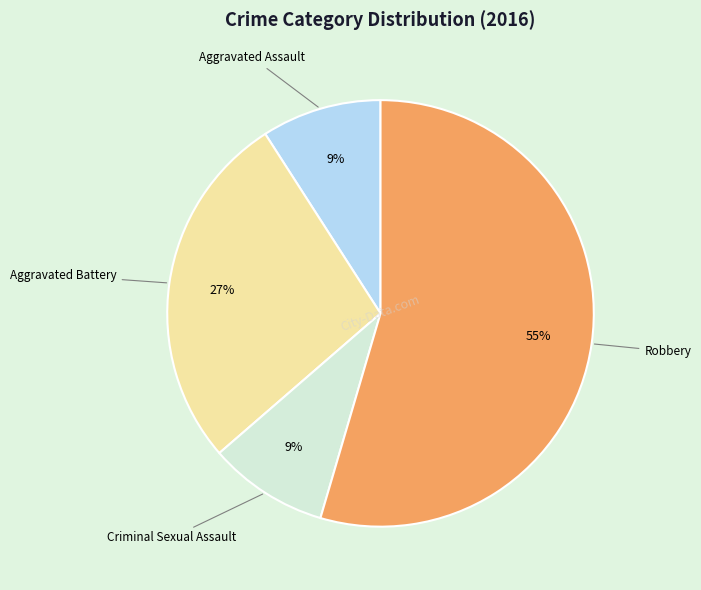

What is the largest slice in the pie chart?

Robbery